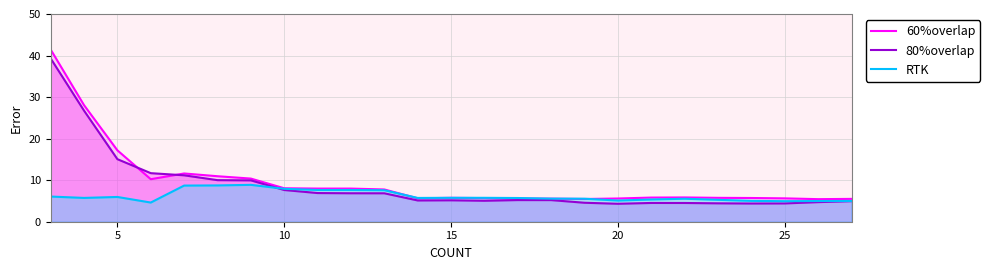

Which series has the largest range (max minus min)?

60%overlap